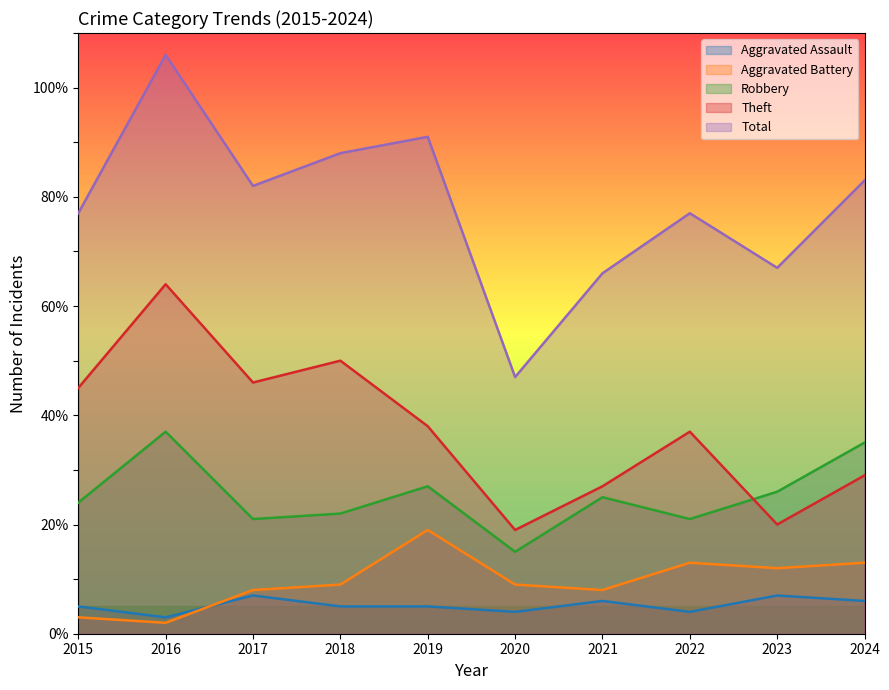

True or false: Total and Robbery intersect in this chart.

False